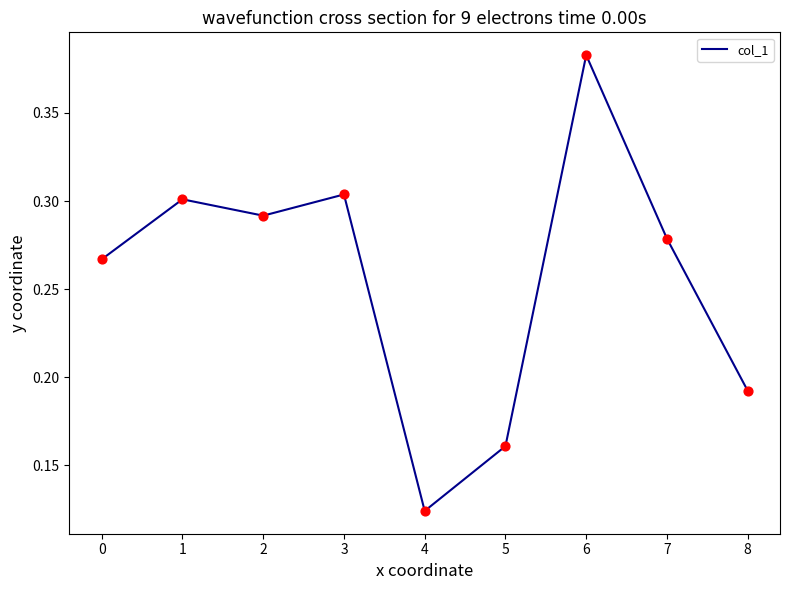

What is the change in value from 1 to 6?

+0.1